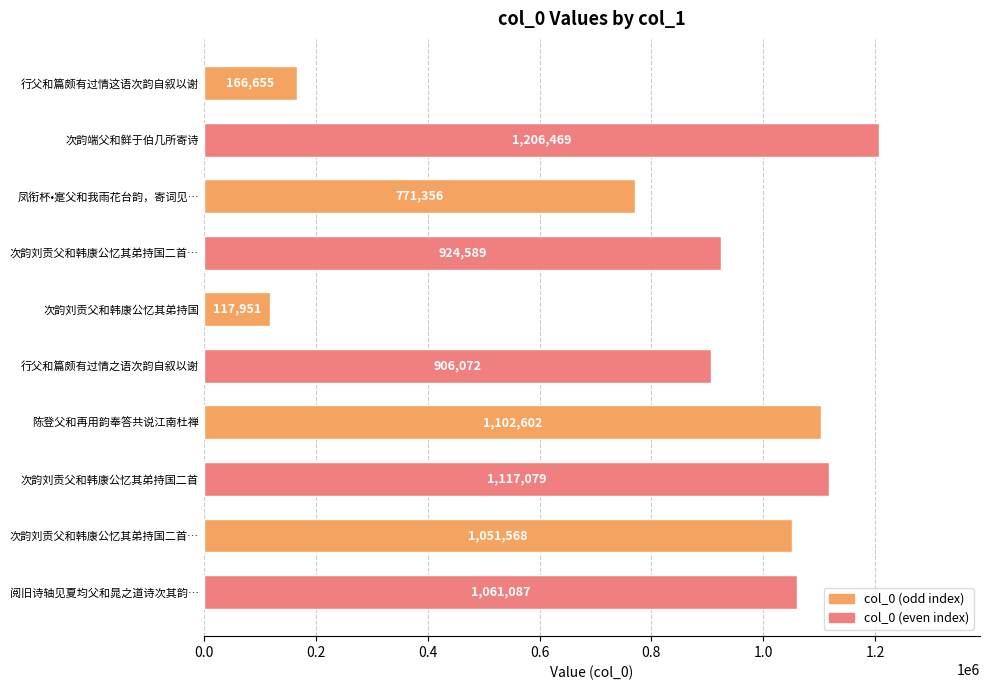

How many bars are there in total?

10